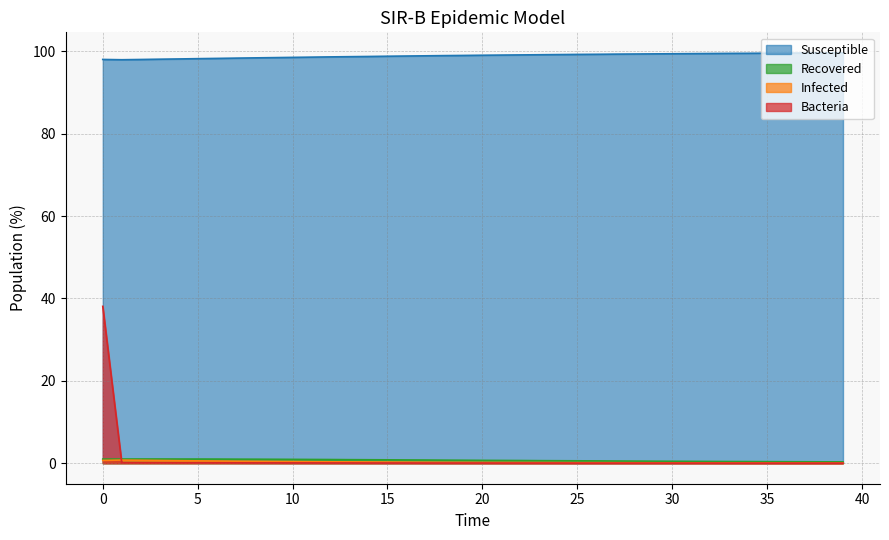

What is the difference between the maximum and minimum values in the Recovered series?

0.7